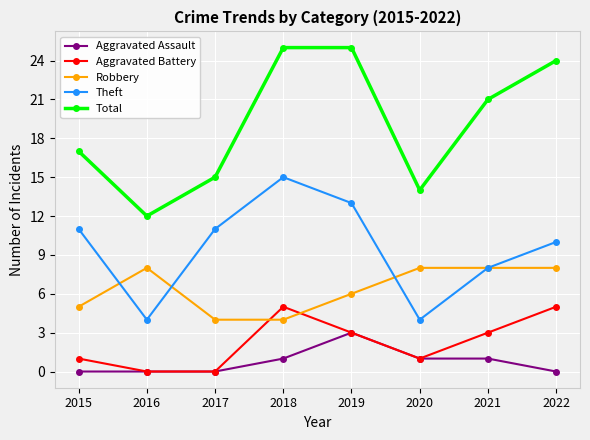

True or false: Aggravated Assault and Total intersect in this chart.

False